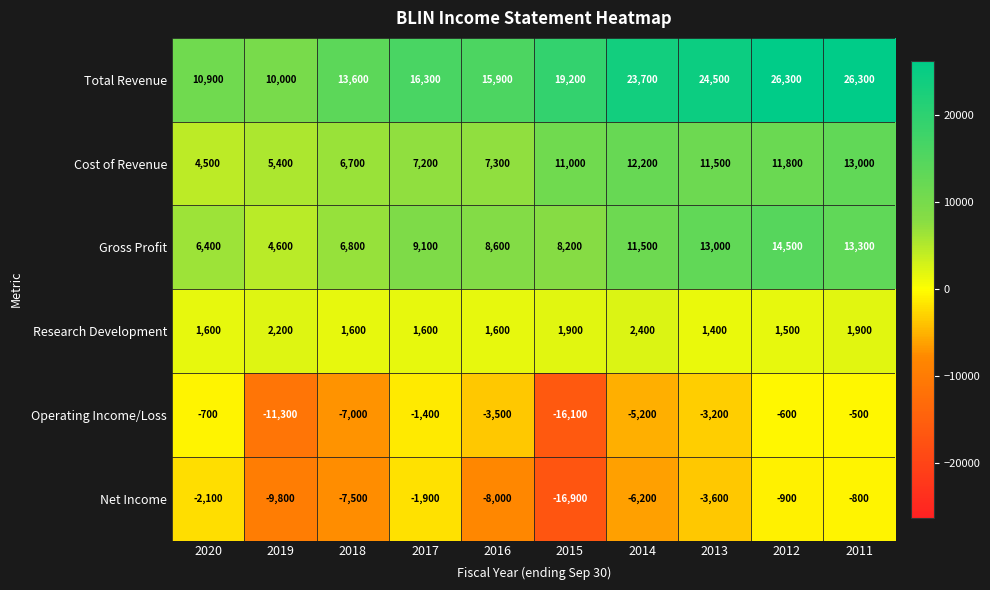

What is the sum of the Operating Income/Loss values at 2012 and 2018?

-7600